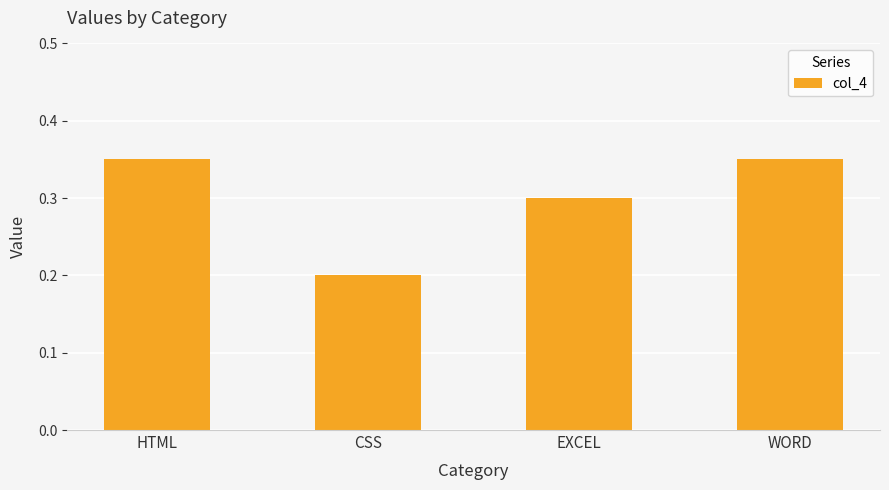

What is the label of the 1st bar from the right?

WORD